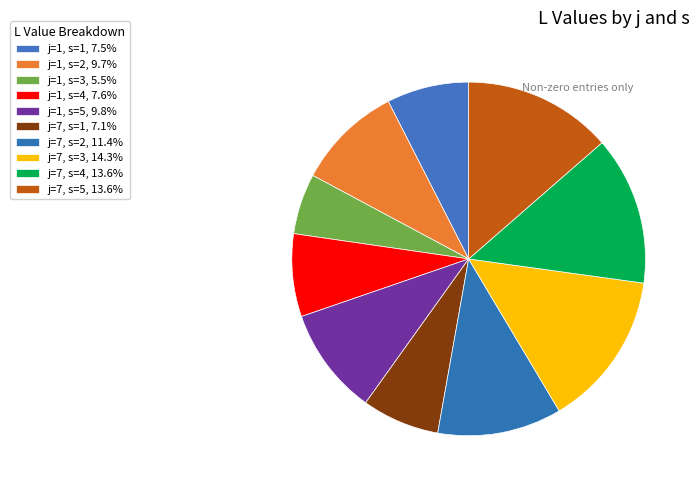

Rank the categories by value from highest to lowest.

j=7, s=3, j=7, s=4, j=7, s=5, j=7, s=2, j=1, s=5, j=1, s=2, j=1, s=4, j=1, s=1, j=7, s=1, j=1, s=3